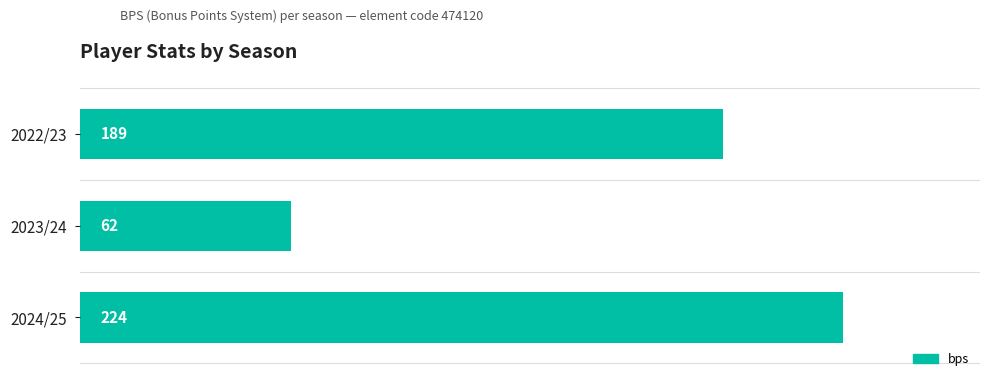

What is the sum of all values?

475